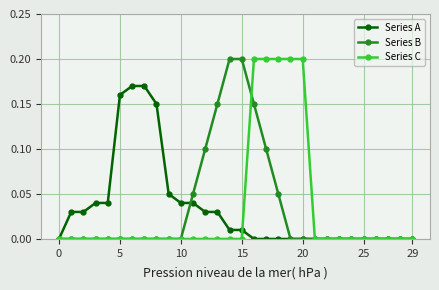

Which series ends up on top after the final intersection of Series C and Series A?

Series C